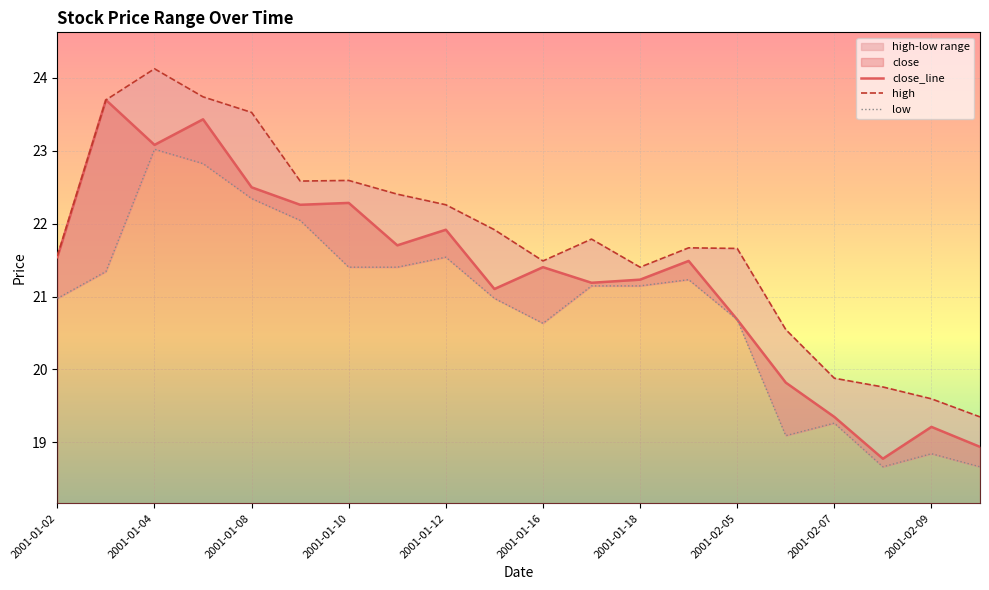

The value of close_line at 2001-01-08 is 22.5. True or false?

True